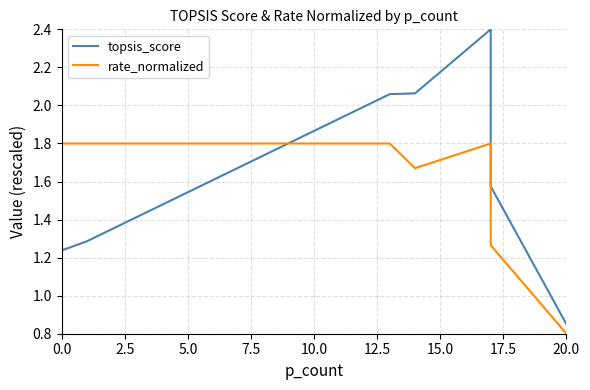

What is the sum of all topsis_score values?

28.4